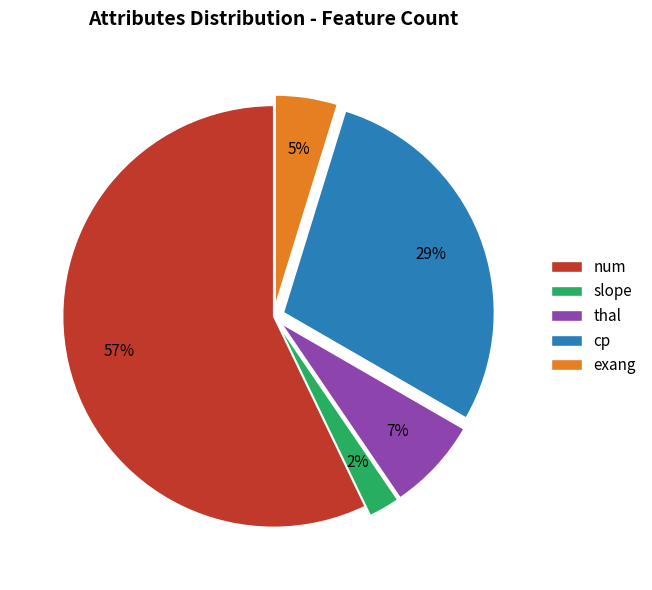

Is exang the majority of the pie?

No